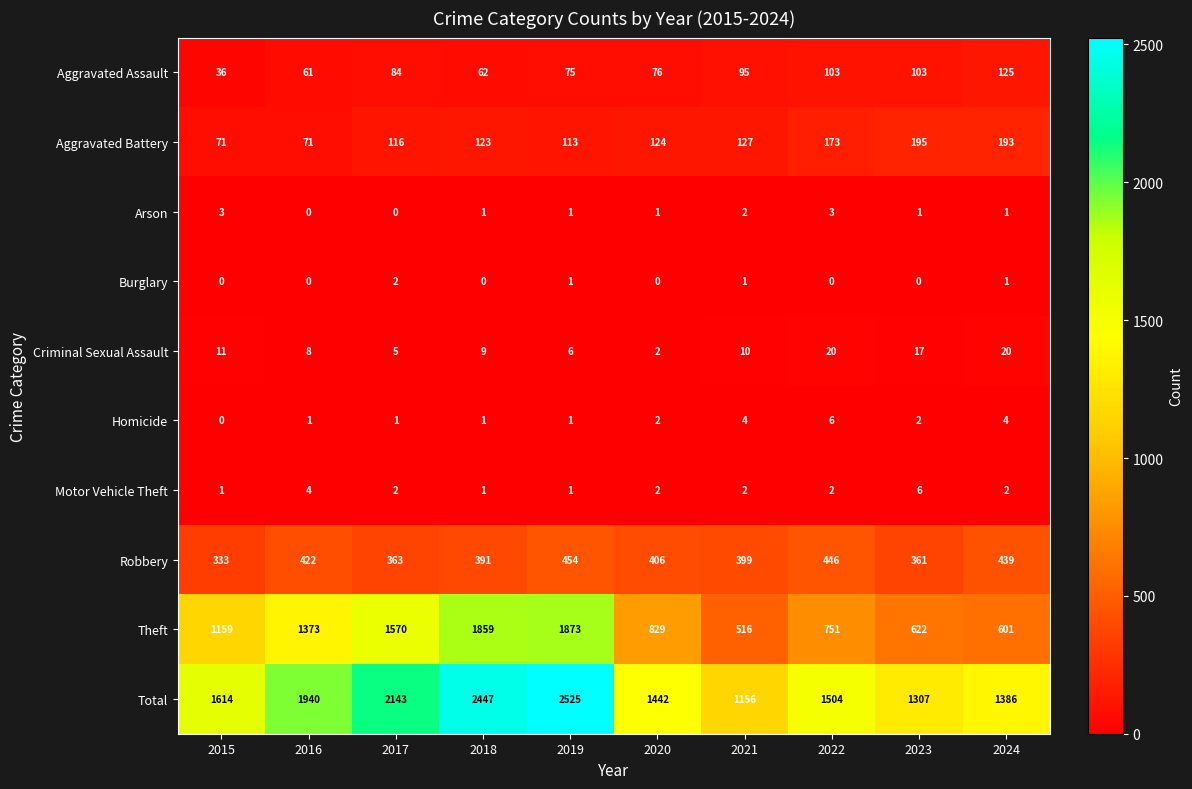

What is the total value across all series at 2016?

3880